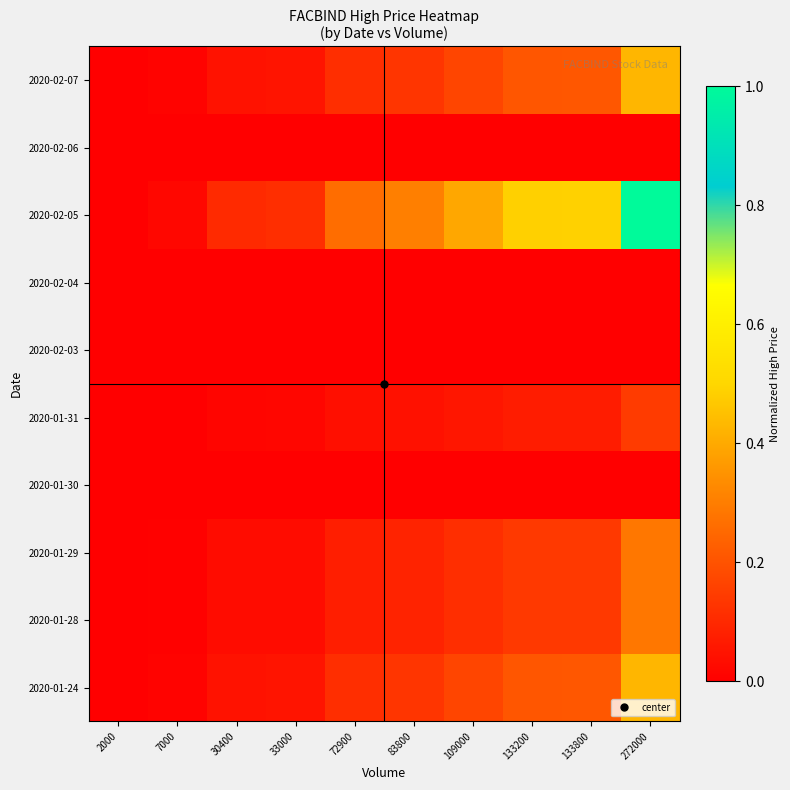

At which category is the sum across all series the highest?

272000